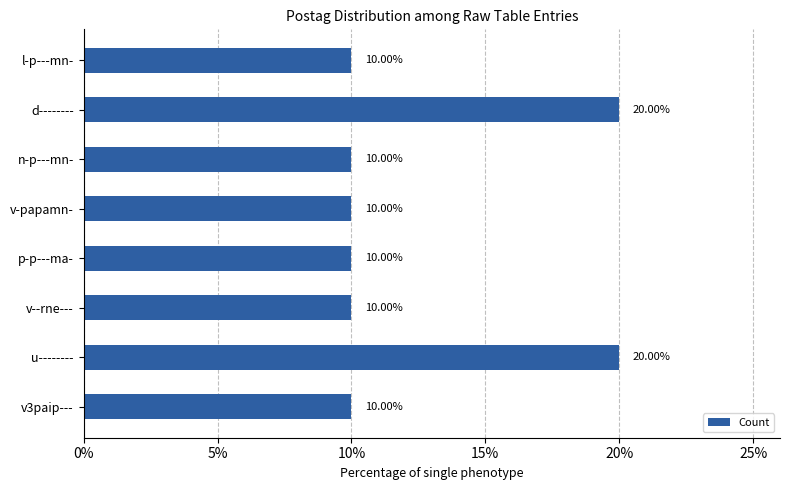

What is the label of the 6th bar from the bottom?

n-p---mn-